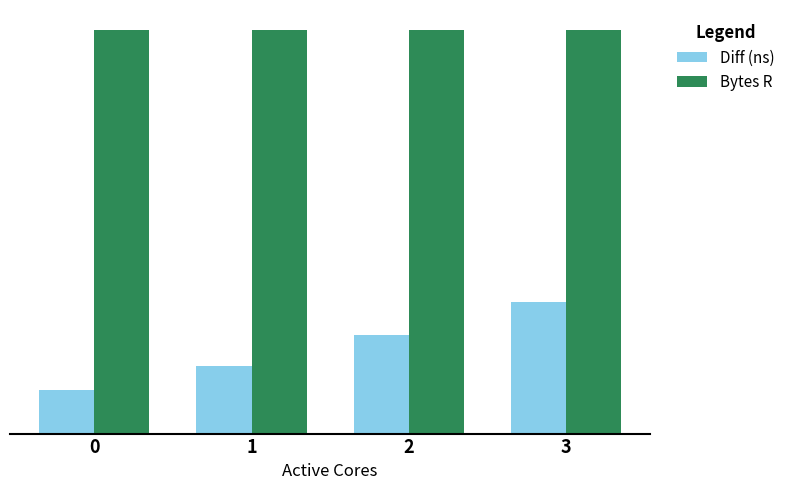

Does the chart contain any negative values?

No